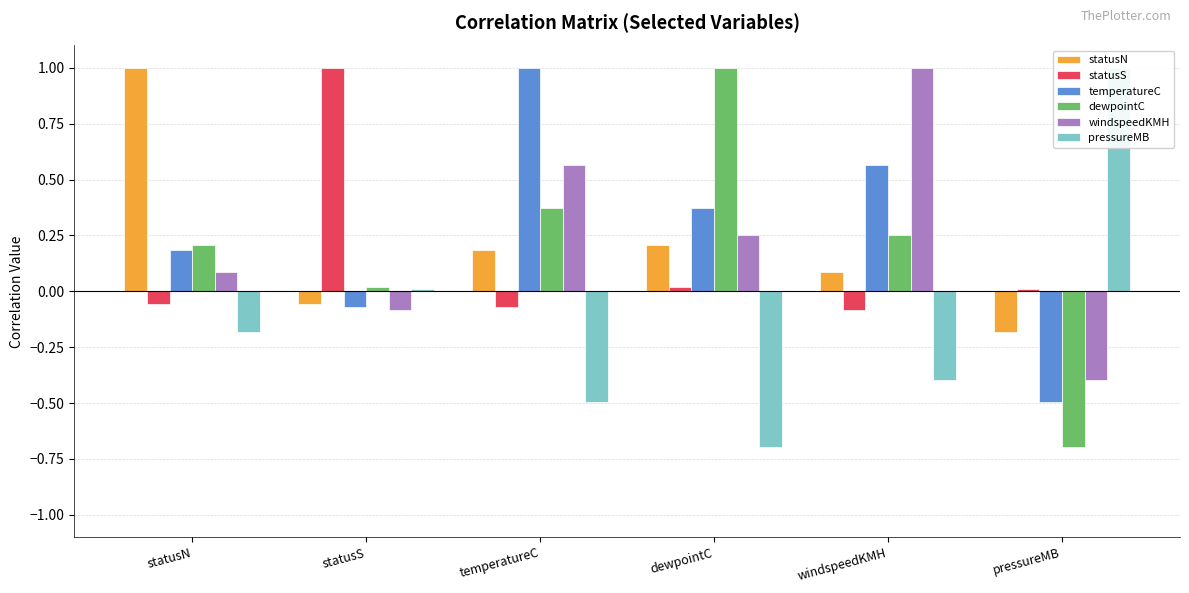

Reading right to left, extract all data points from this chart.

statusN: -0.2	0.1	0.2	0.2	-0.1	1.0
statusS: 0.0	-0.1	0.0	-0.1	1.0	-0.1
temperatureC: -0.5	0.6	0.4	1.0	-0.1	0.2
dewpointC: -0.7	0.3	1.0	0.4	0.0	0.2
windspeedKMH: -0.4	1.0	0.3	0.6	-0.1	0.1
pressureMB: 1.0	-0.4	-0.7	-0.5	0.0	-0.2